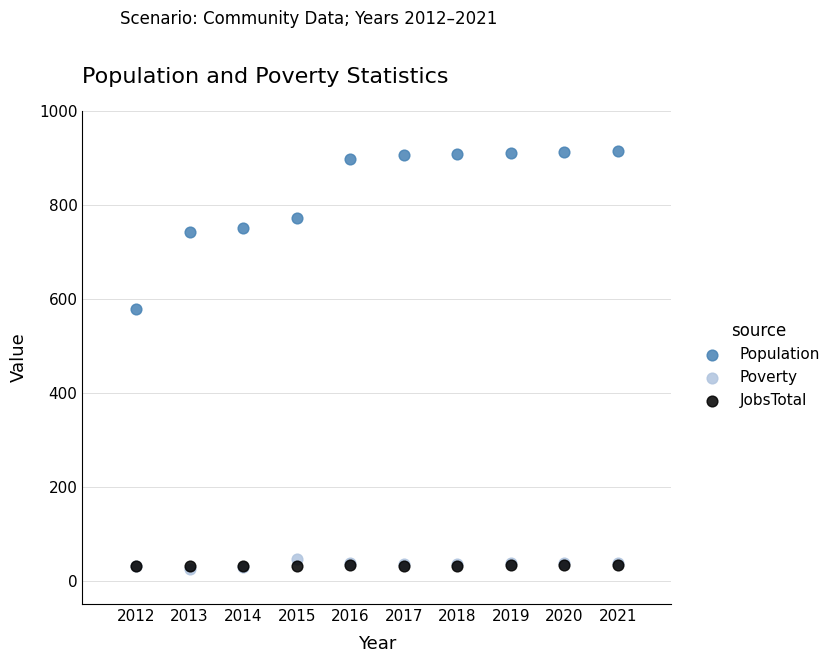

Across all series, what Y value is closest to 470?

577